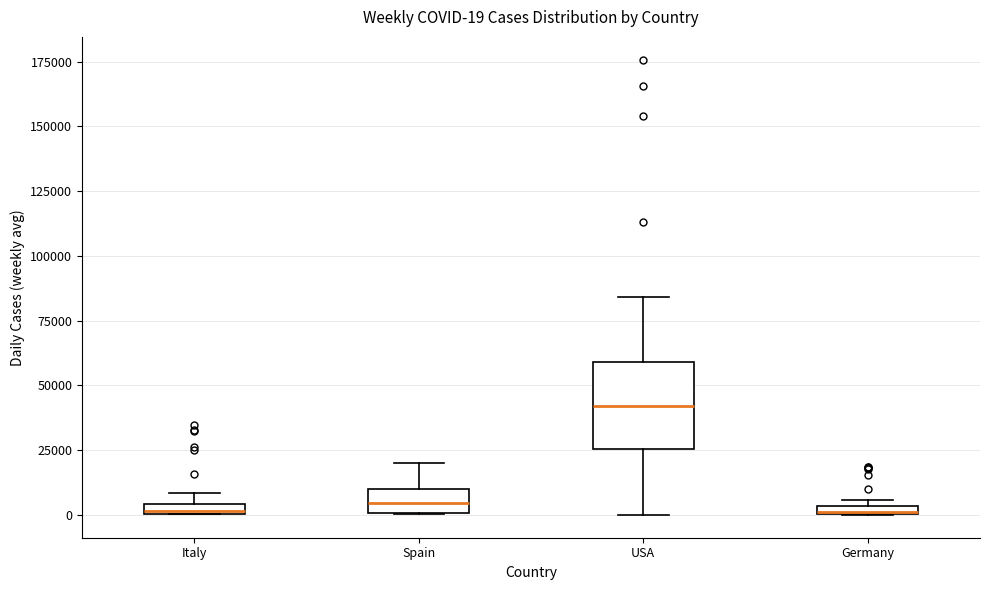

Which box is the tallest, from its lower edge to its upper edge?

USA